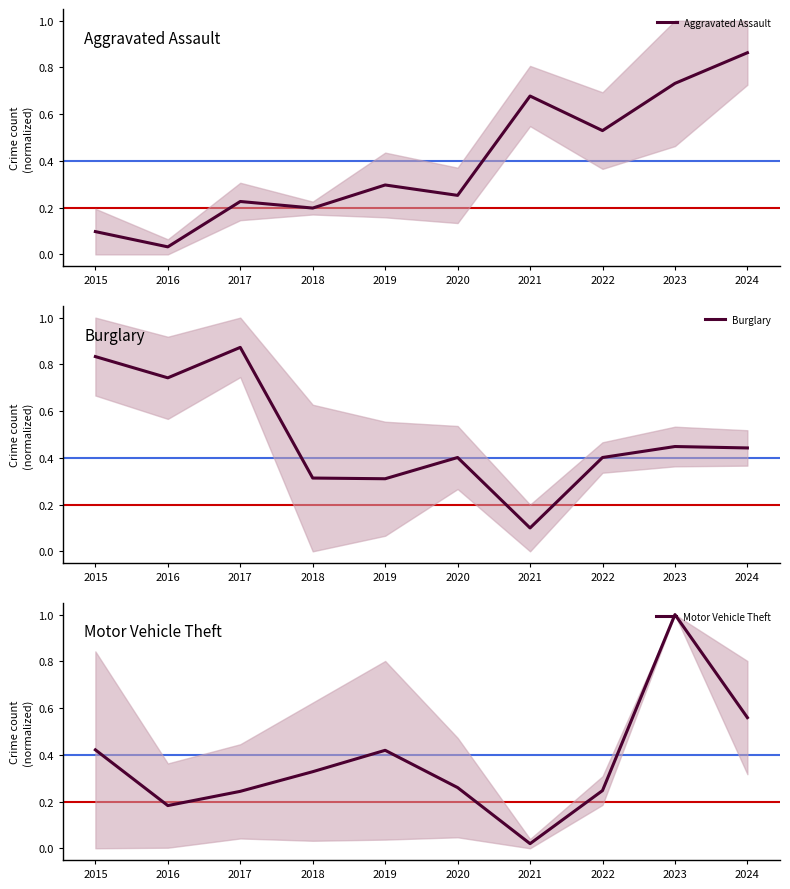

List the series in order of their overall mean, lowest first.

Motor Vehicle Theft, Aggravated Assault, Burglary